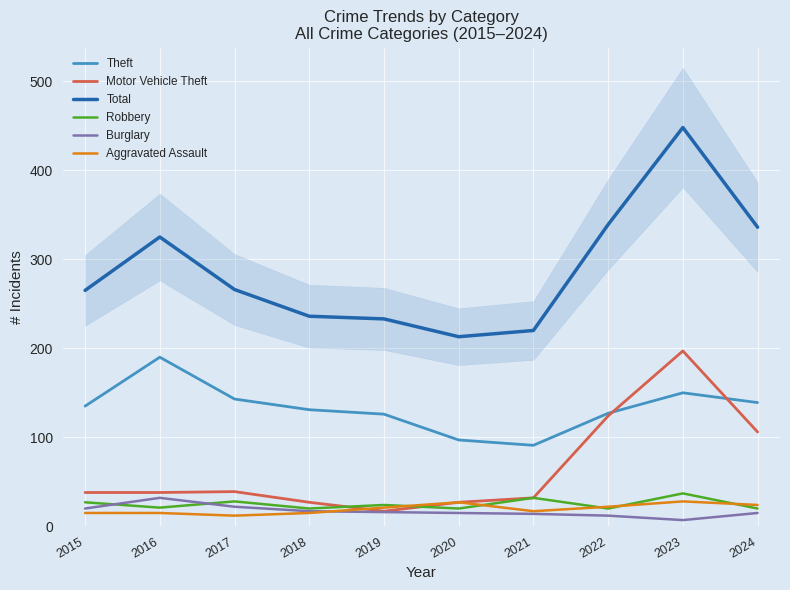

Between 2017 and 2021, which series saw the biggest shift?

Theft